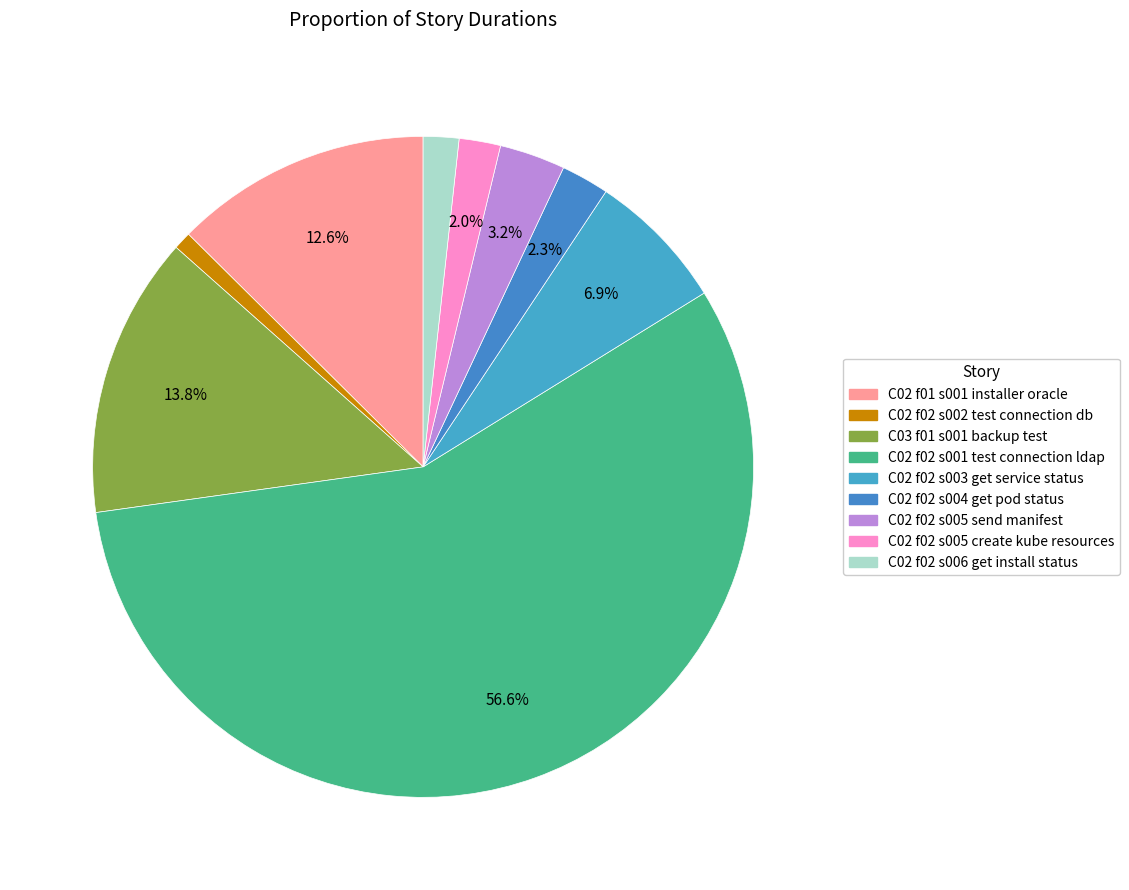

To the nearest percent, what is the combined percentage of C02 f02 s005 send manifest and C02 f02 s005 create kube resources?

5%